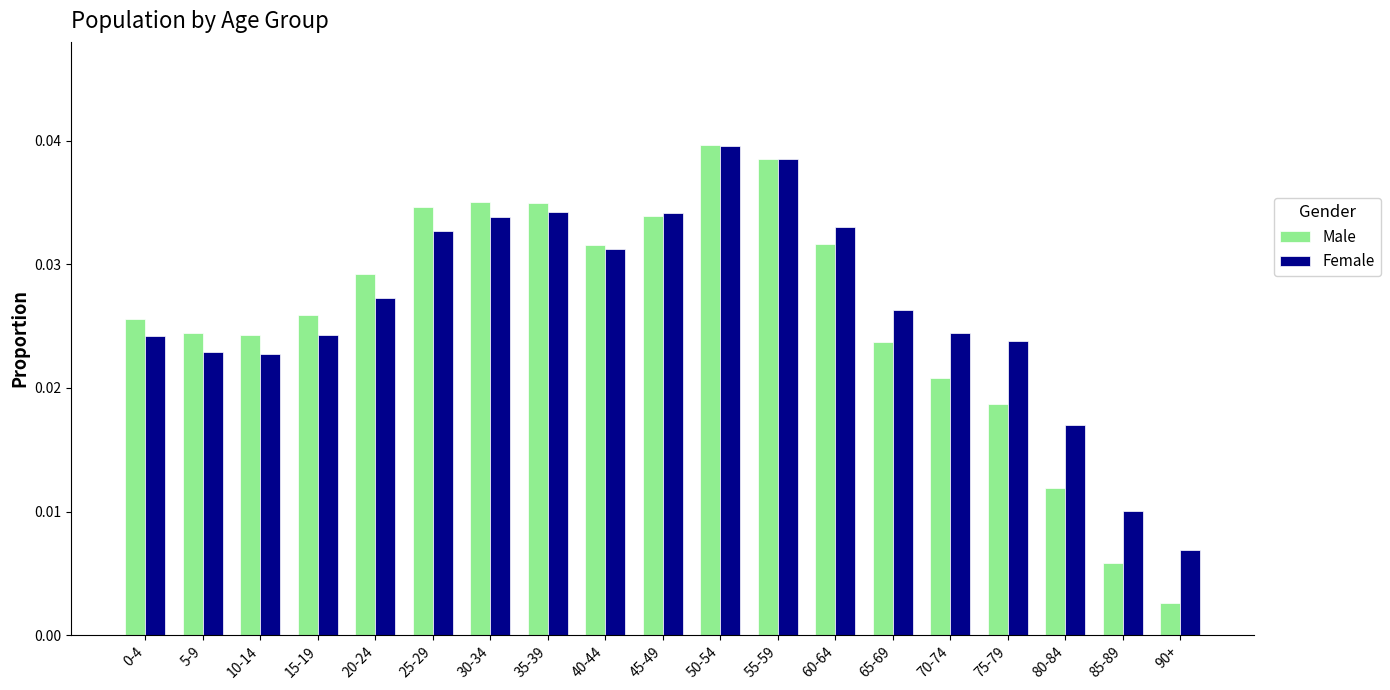

Which series changed the most between 25-29 and 55-59?

Female